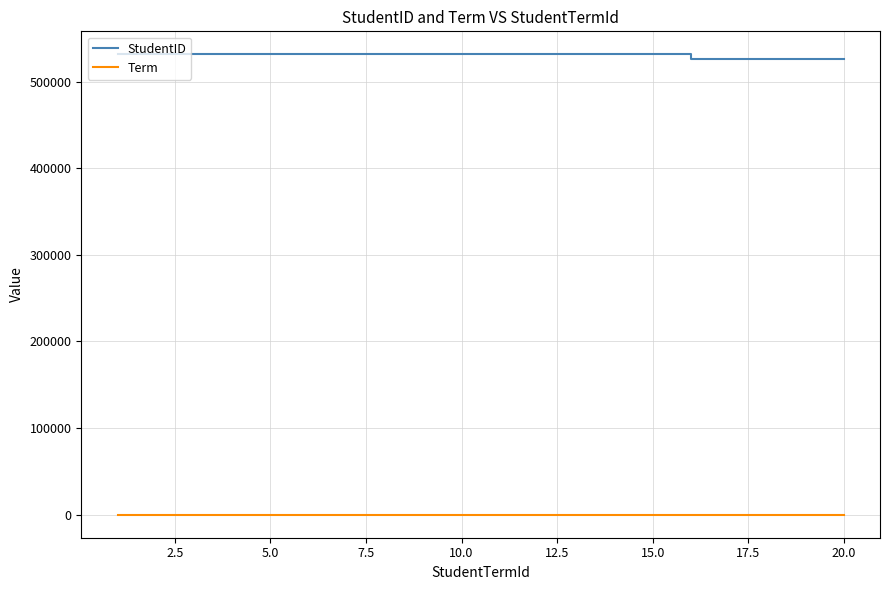

What is the maximum value shown in the chart?

531502